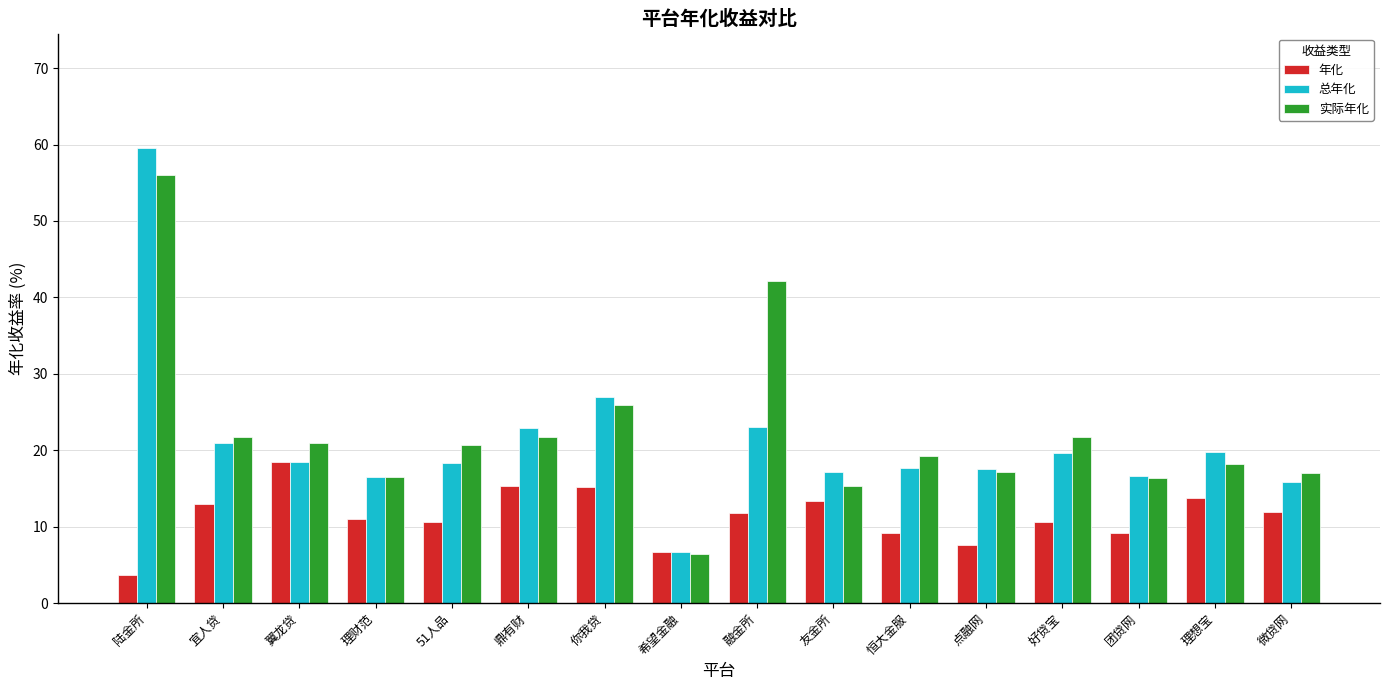

What are all the series names shown in the legend?

年化, 总年化, 实际年化